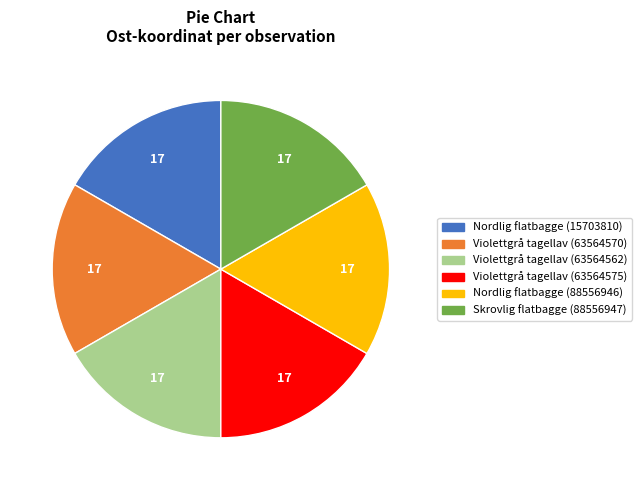

Is Nordlig flatbagge (15703810) the majority of the pie?

No